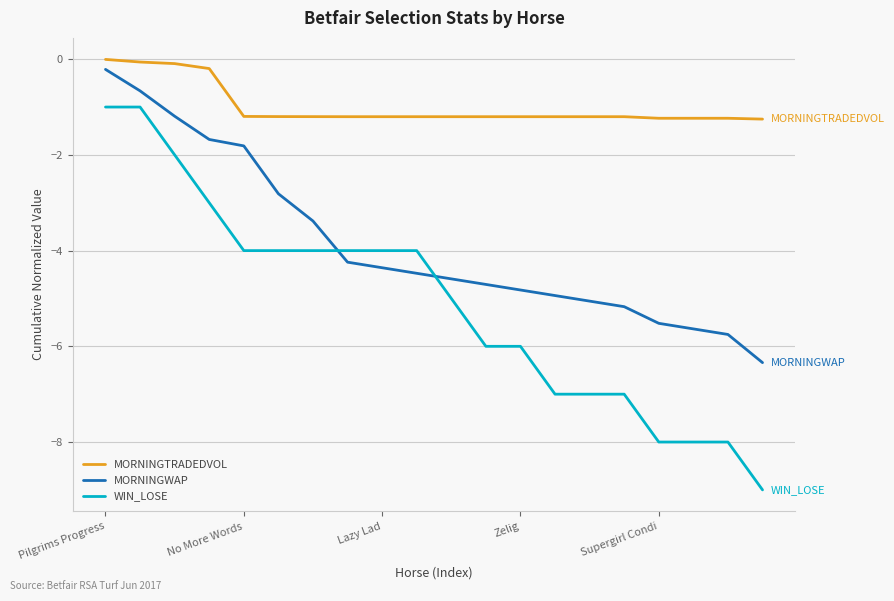

What is the minimum value for WIN_LOSE?

-9.0